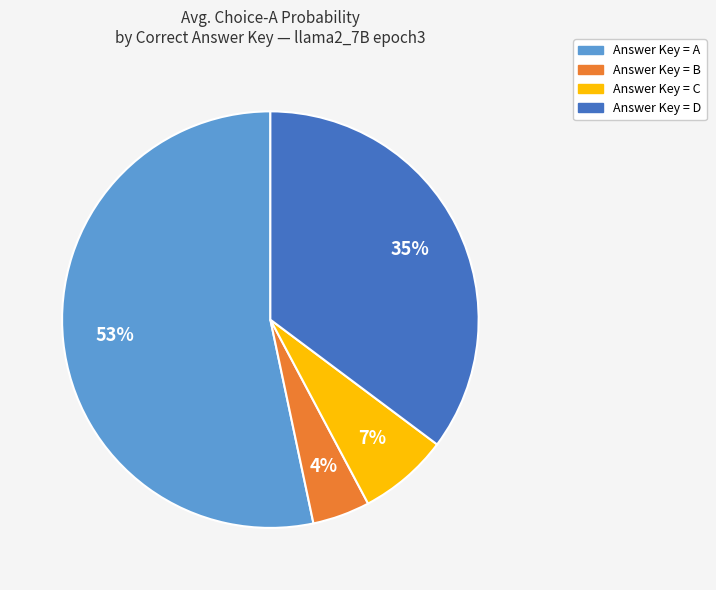

To the nearest percent, what is the average slice percentage?

25%